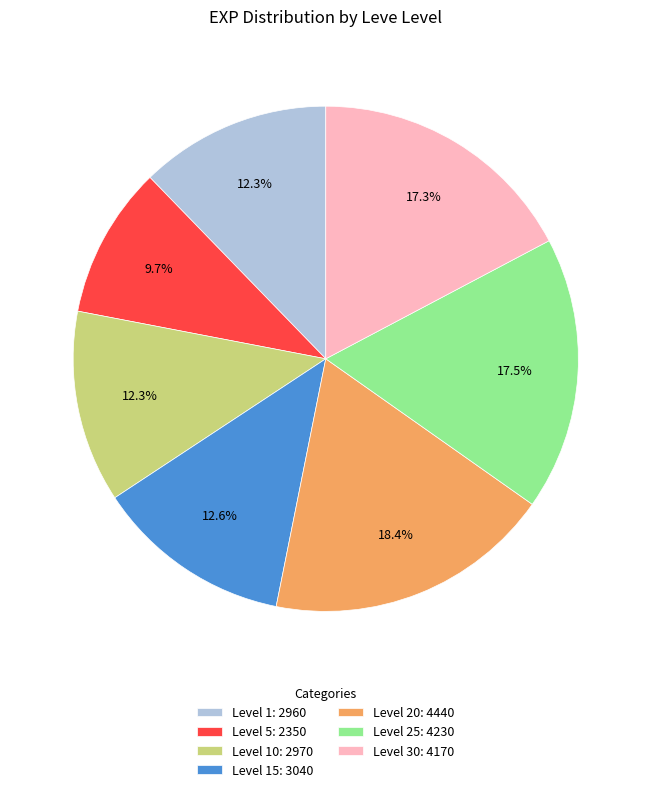

Do Level 30: 4170 and Level 1: 2960 together represent more than half of the pie?

No